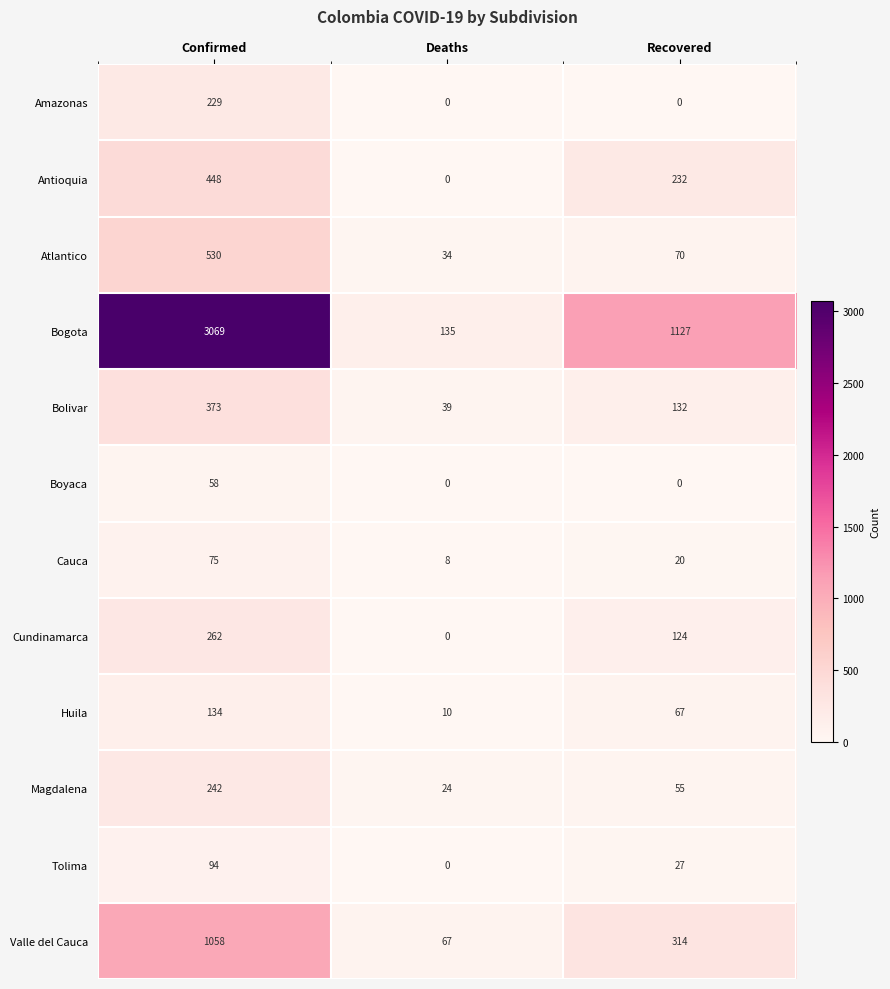

At which category is the sum across all series the highest?

Confirmed